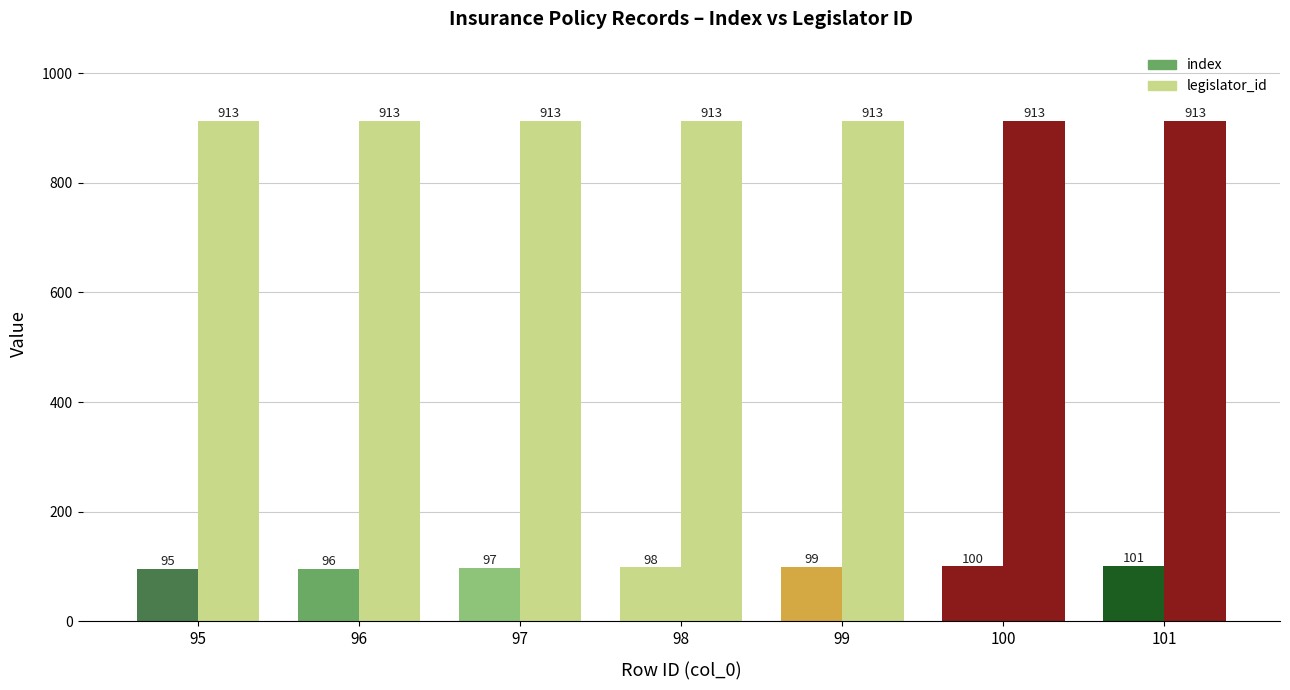

Does the chart contain any negative values?

No